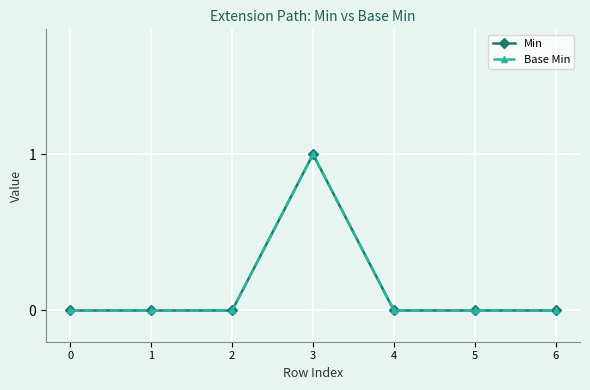

Is this an area chart (filled region under the line)?

No